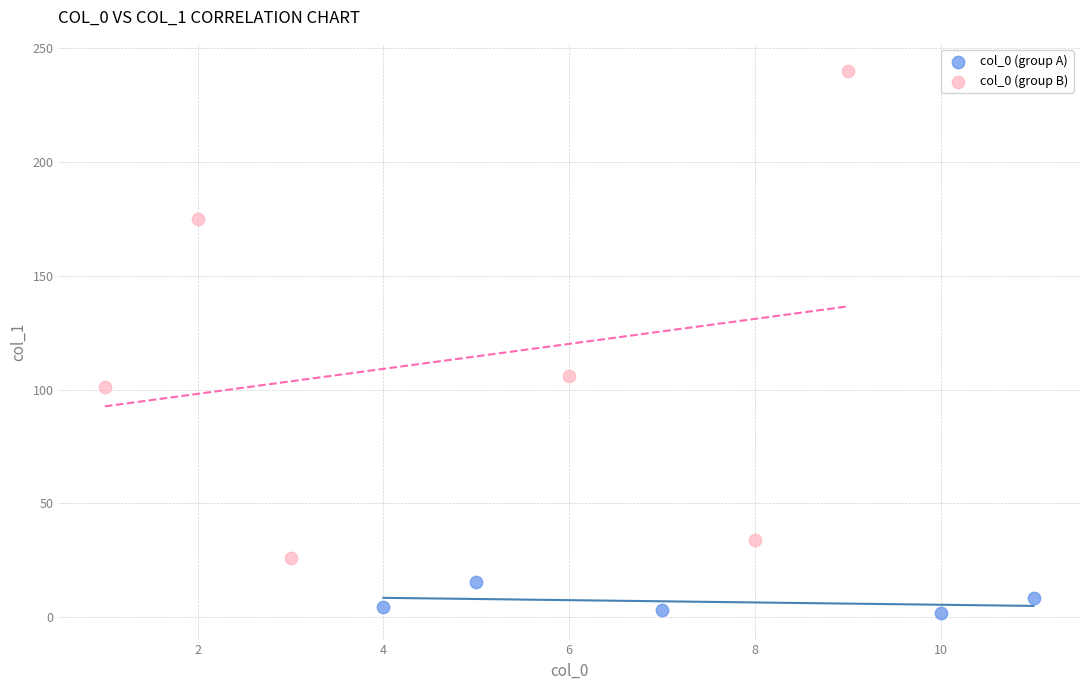

Which series has the widest spread of Y values?

col_0 (group B)